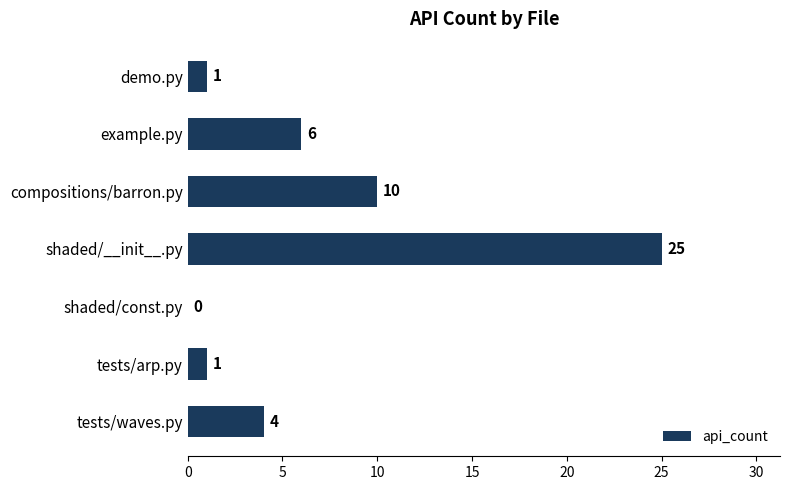

What is the average value?

7